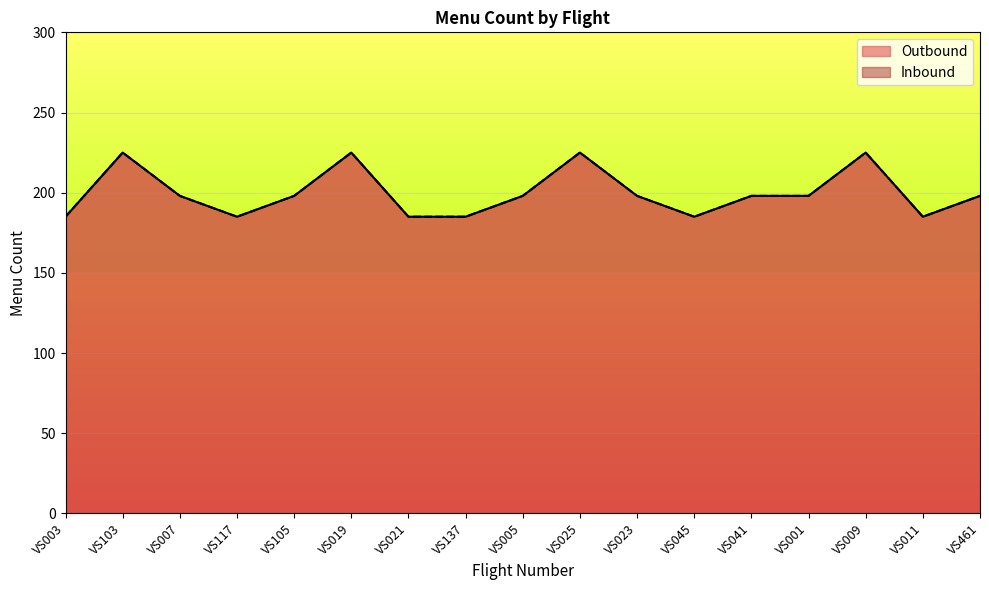

Does the chart display data point markers on the line(s)?

No